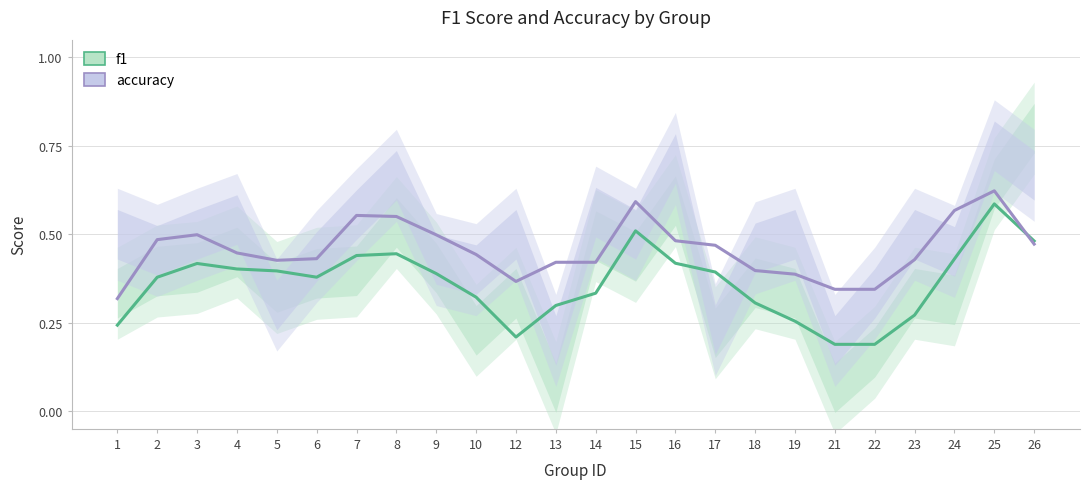

Rank the series by their maximum value, from highest to lowest.

accuracy, f1